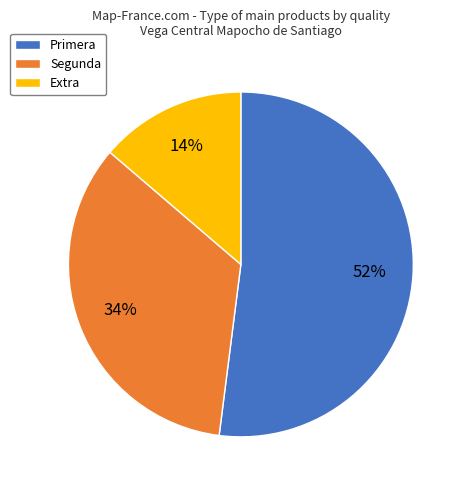

Which slice is the largest?

Primera